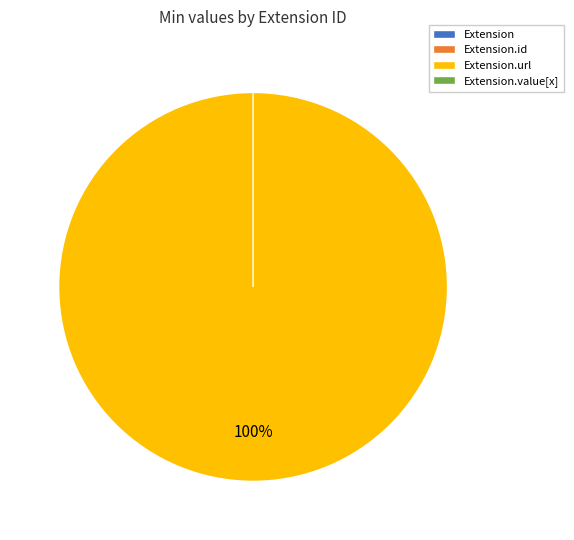

Is the sum of Extension and Extension.id greater than half?

No